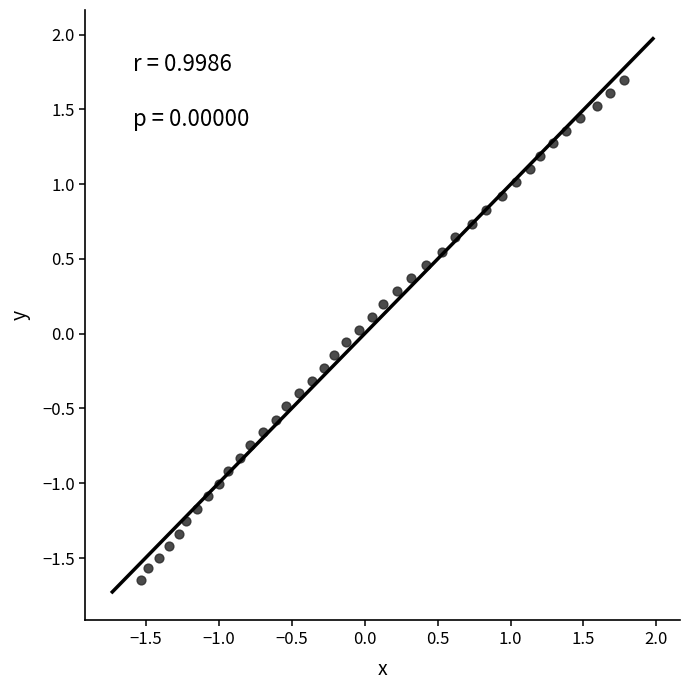

What is the range of X values (max minus min)?

3.3